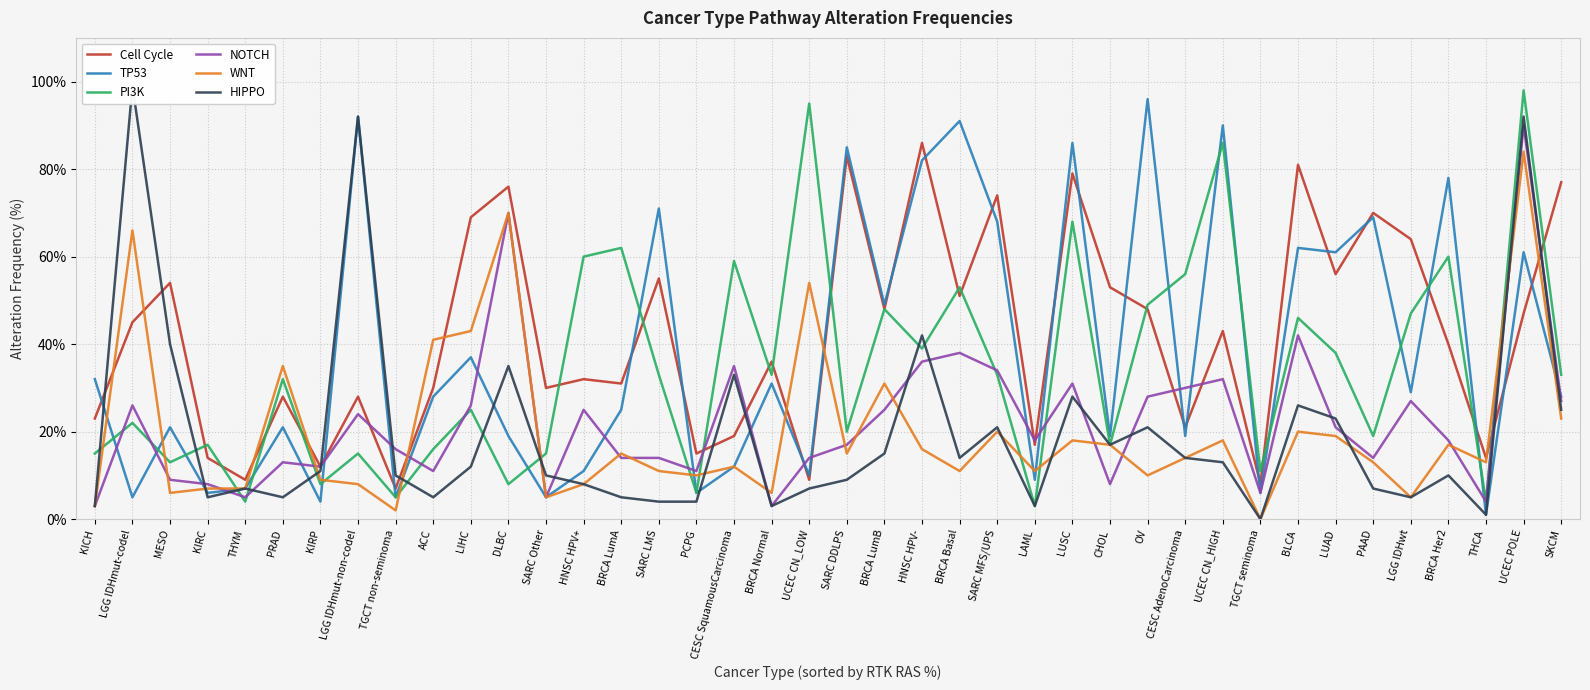

At SARC LMS, list the series in order from largest to smallest.

TP53, Cell Cycle, PI3K, NOTCH, WNT, HIPPO